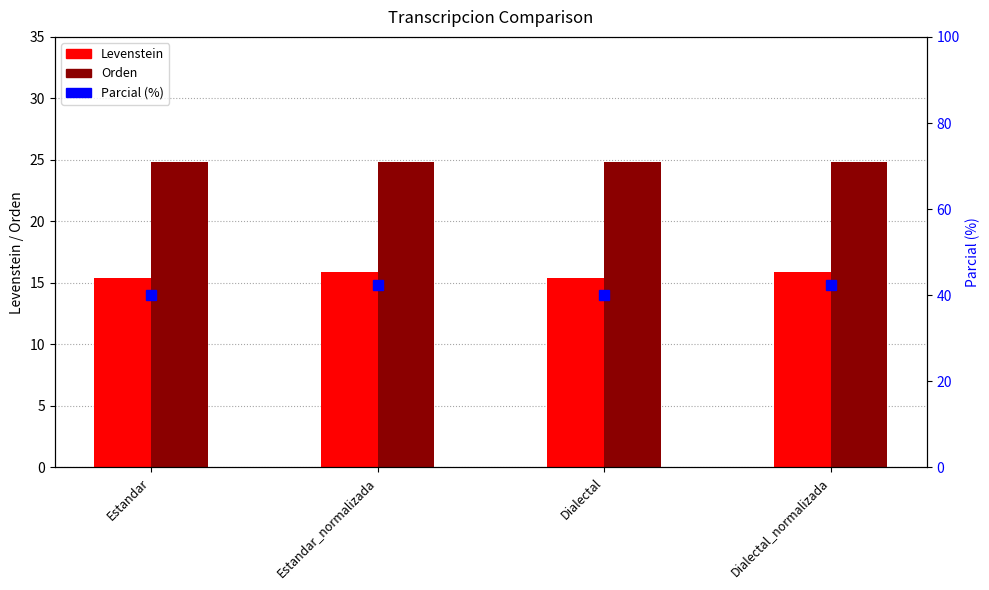

The Parcial (%) series shows 42.3 at Estandar_normalizada. True or false?

True